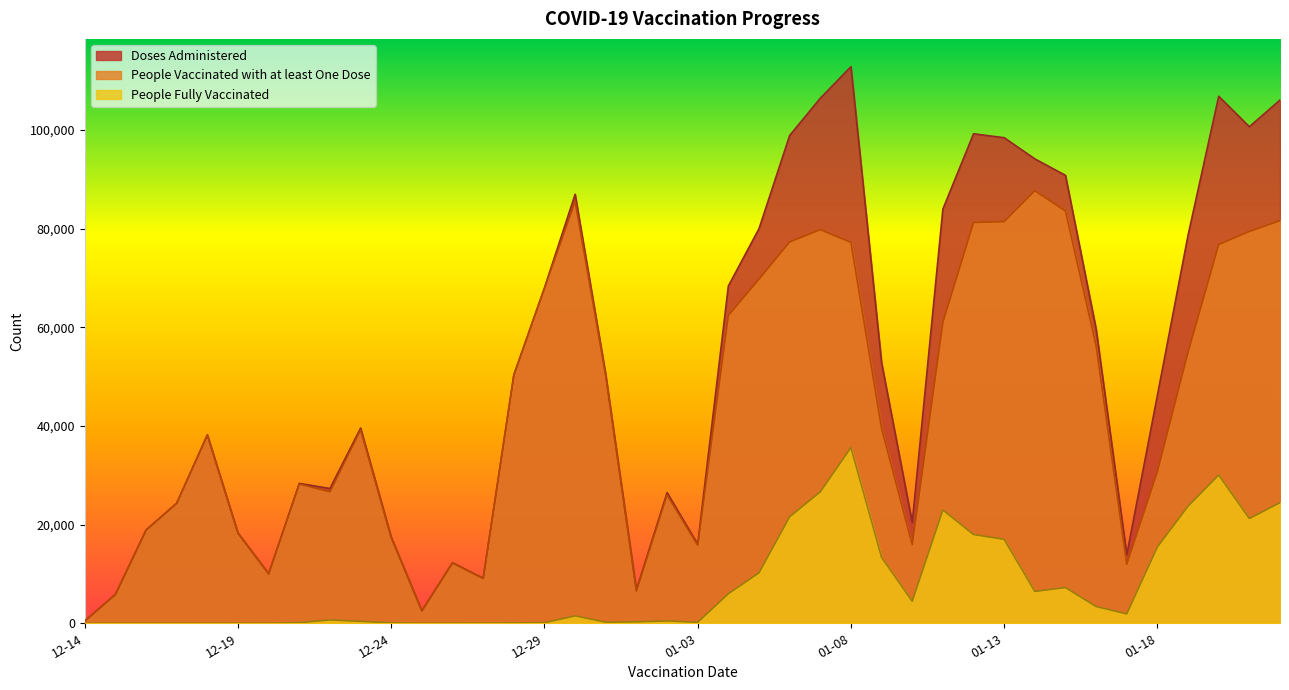

What is the maximum value shown in the chart?

112786